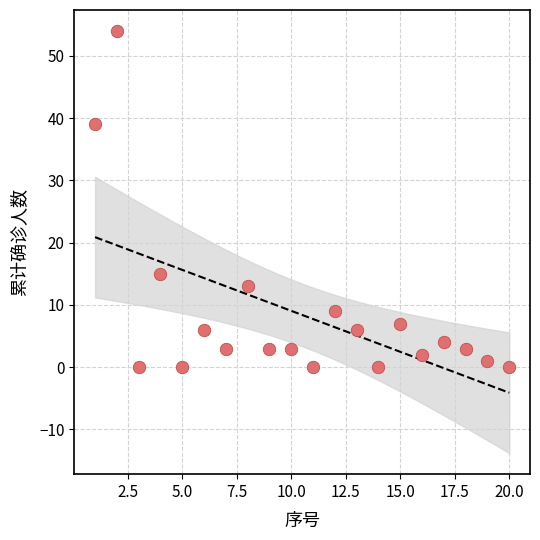

What is the range of X values (max minus min)?

19